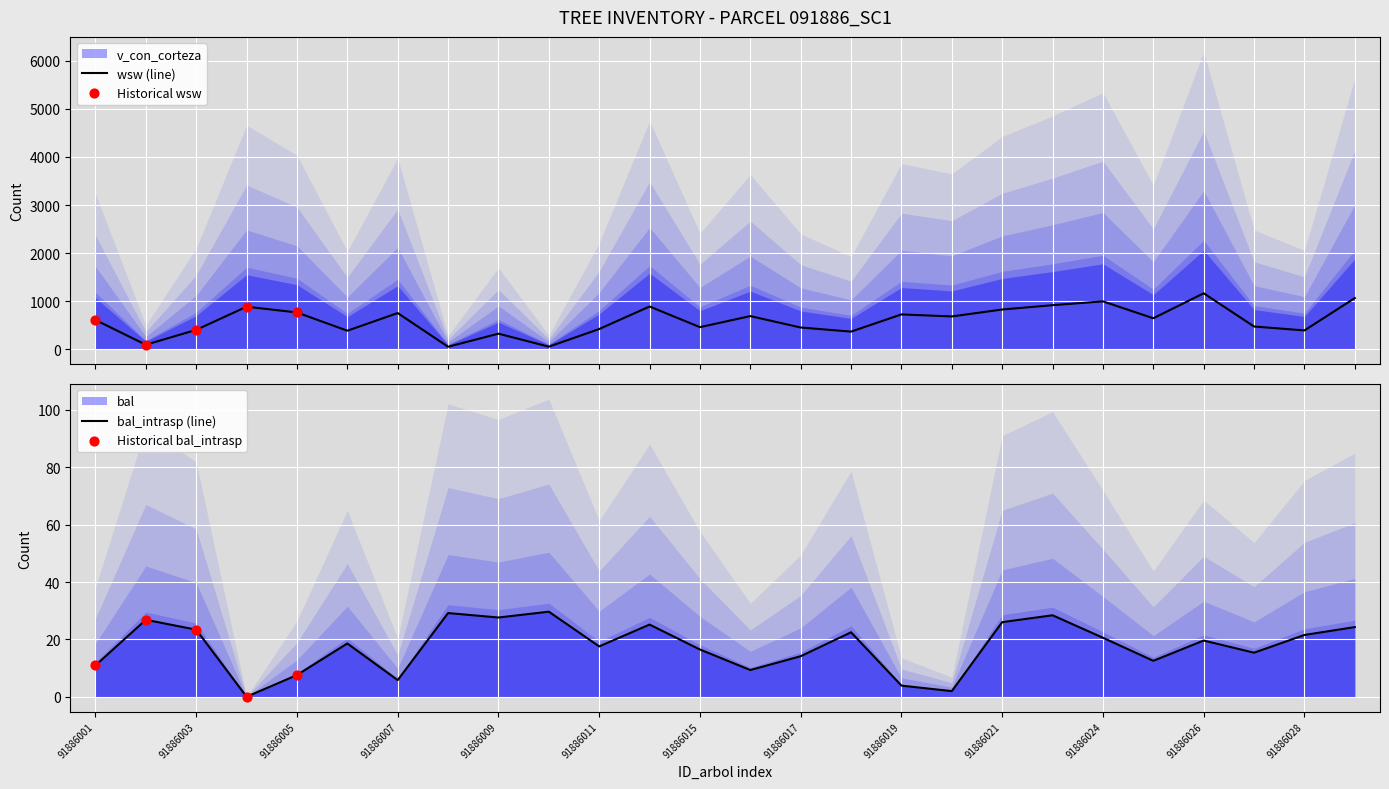

Which series reaches the maximum Y coordinate?

v_con_corteza